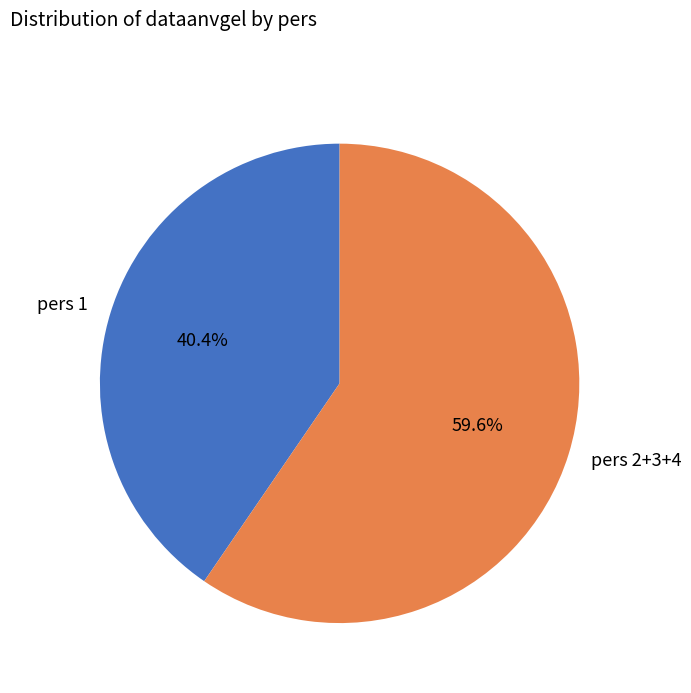

Does pers 2+3+4 represent more than half of the total?

Yes